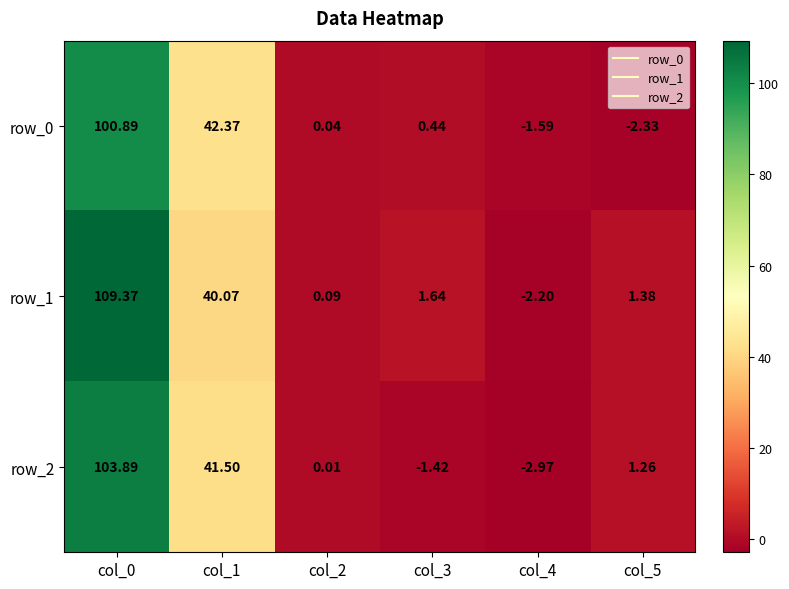

Which series has the largest range (max minus min)?

row_1